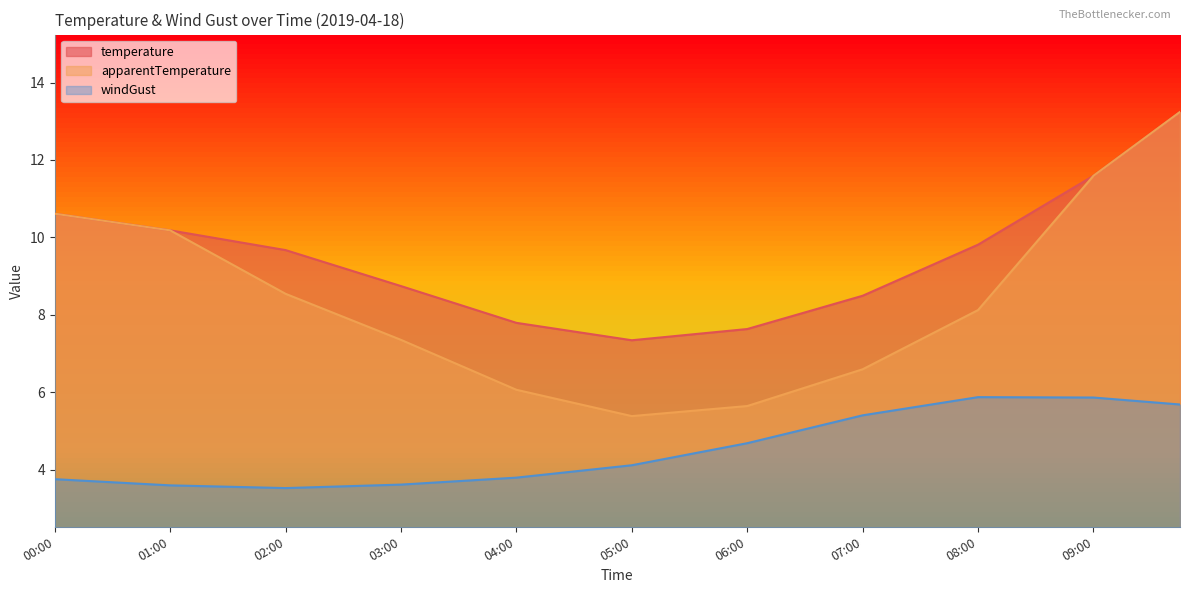

True or false: apparentTemperature and windGust intersect in this chart.

False